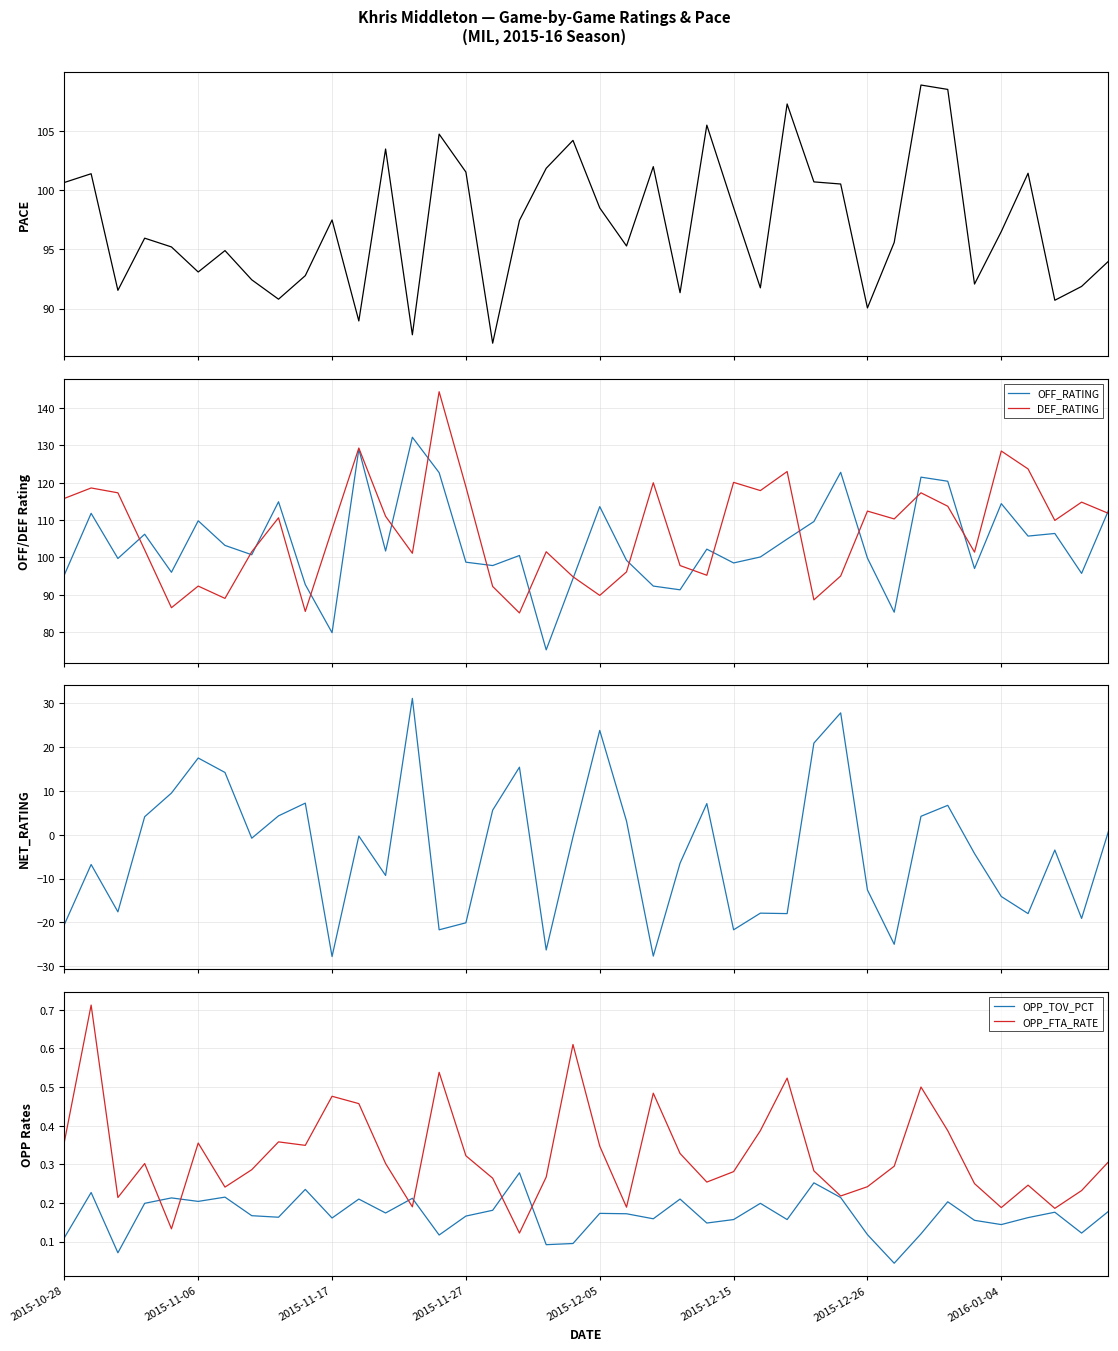

Is the value of DEF_RATING at 14 greater than the value of NET_RATING at 36?

Yes